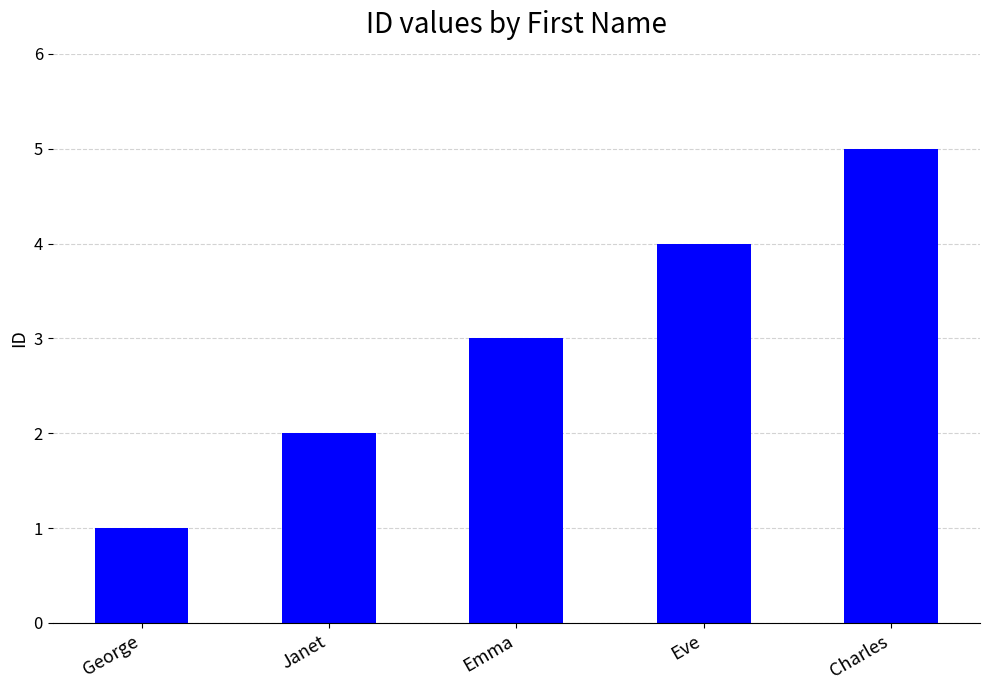

What is the change in value from George to Emma?

+2